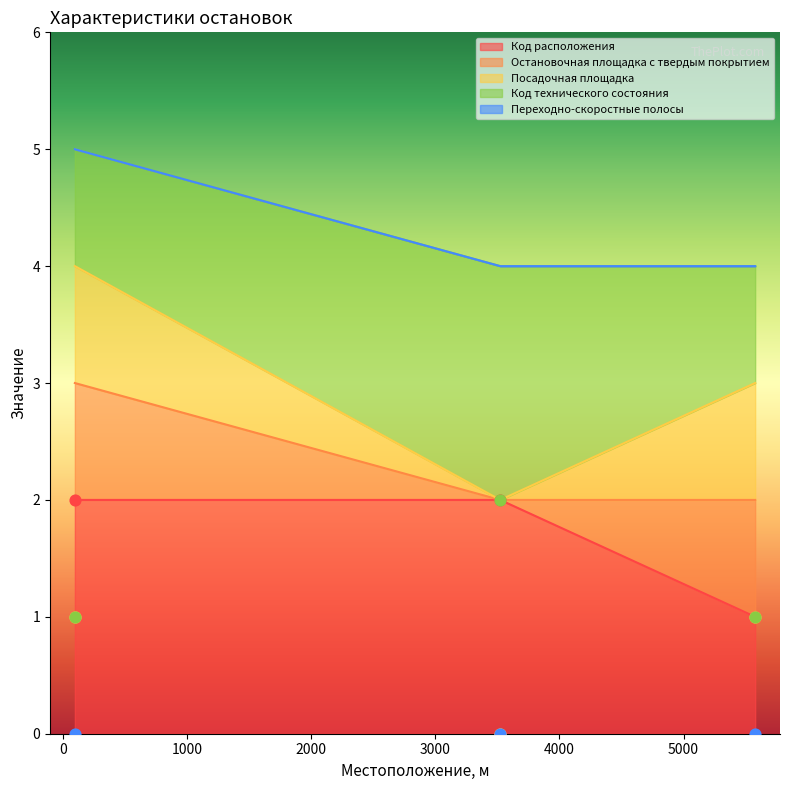

Which series contains the lowest Y value?

Остановочная площадка с твердым покрытием